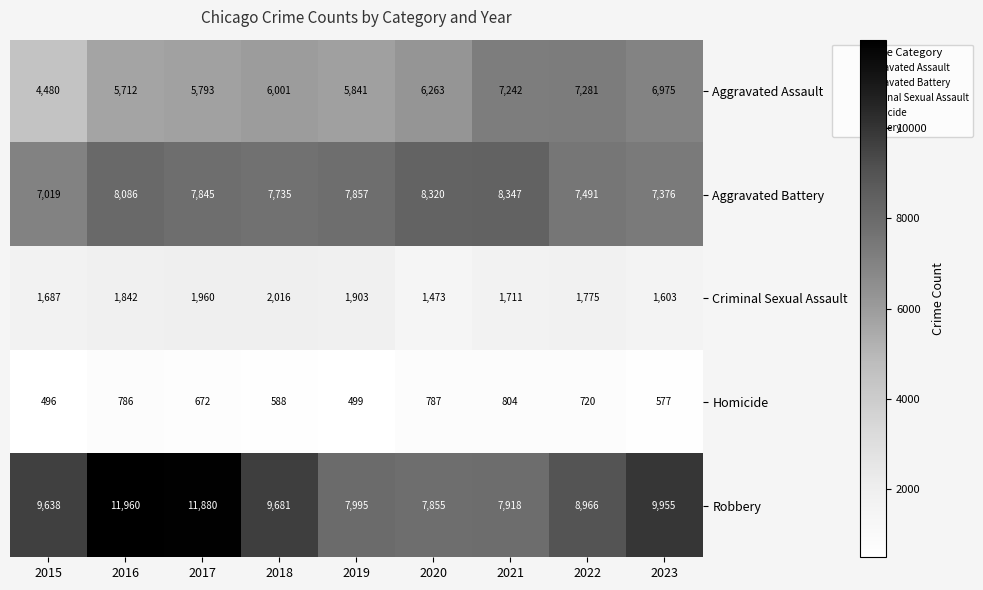

What is the difference between the Criminal Sexual Assault values at 2021 and 2015?

24